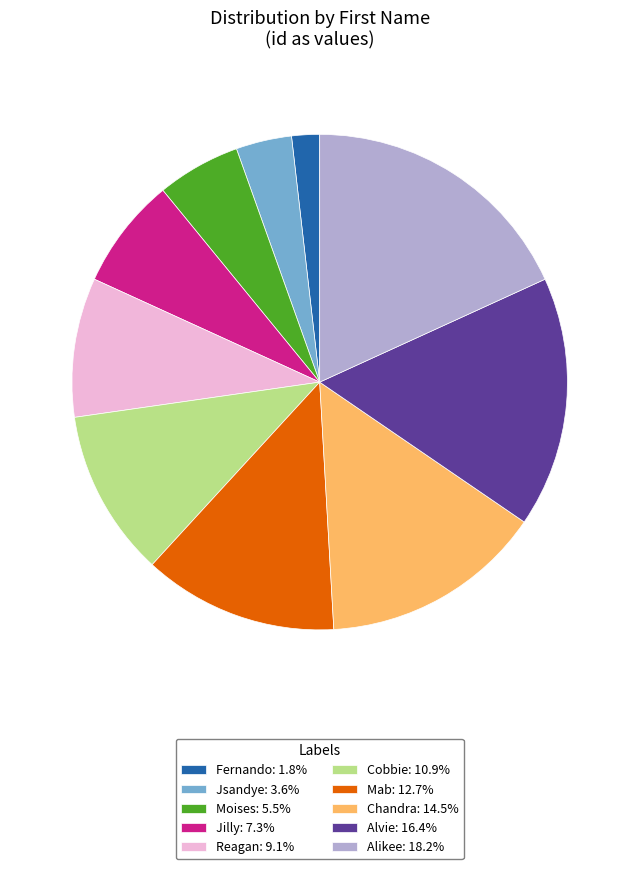

Is Moises: 5.5% the majority of the pie?

No